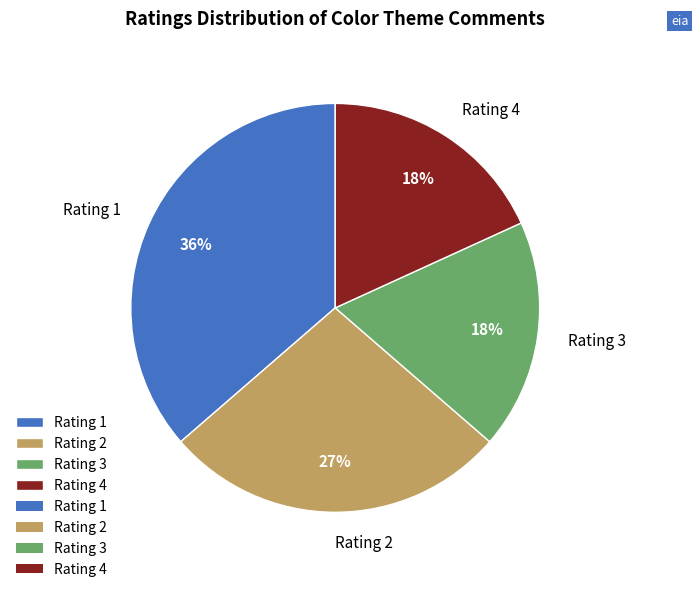

True or false: Rating 2 accounts for 37% of the total.

False